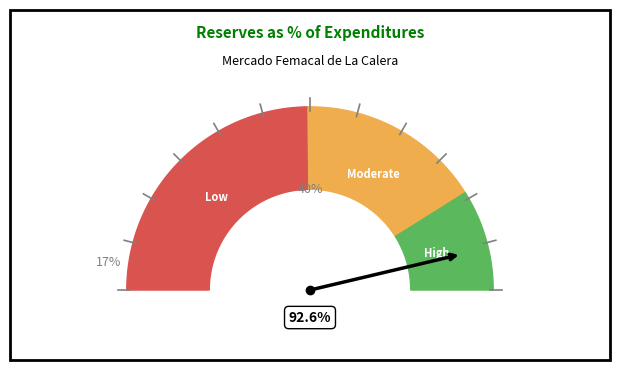

What portion of the pie excludes 20?

94.6%